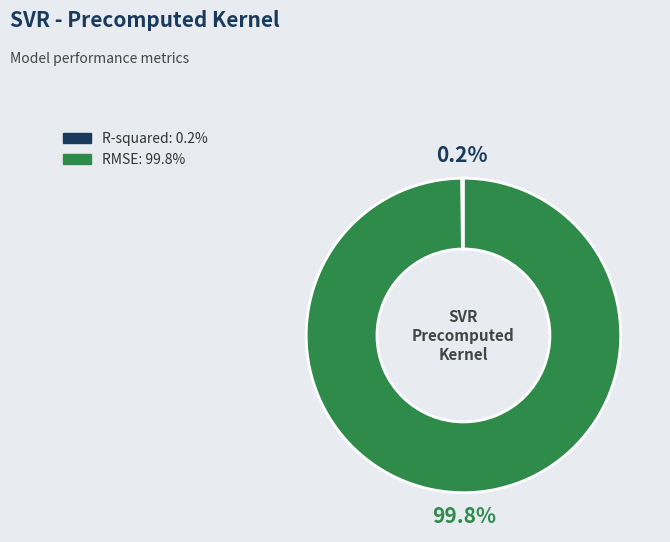

Which slice is the largest?

RMSE